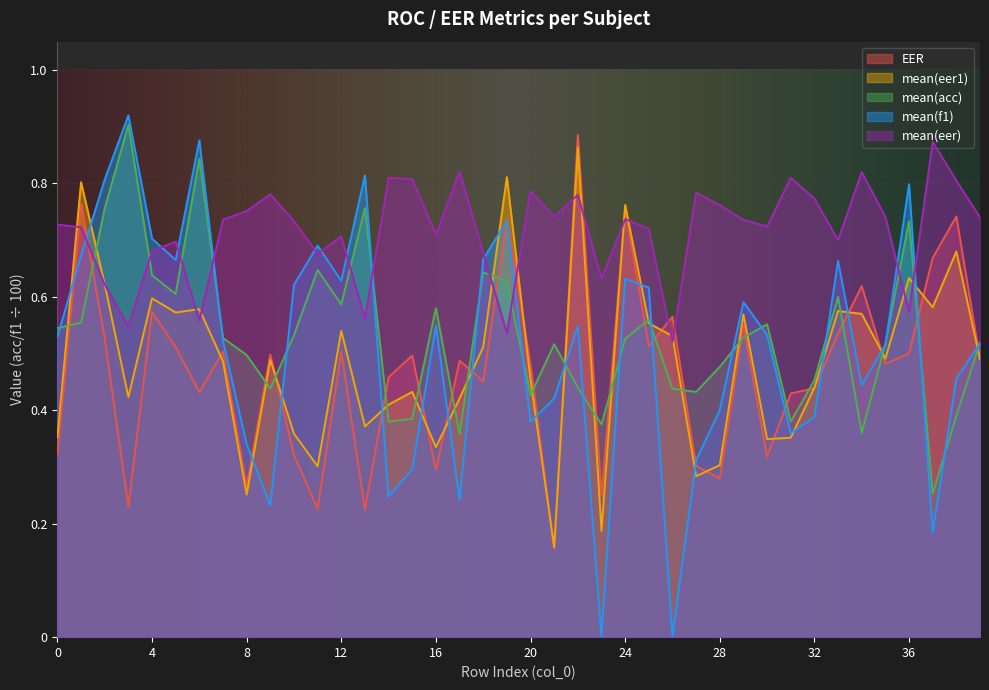

At which category is the sum across all series the highest?

22